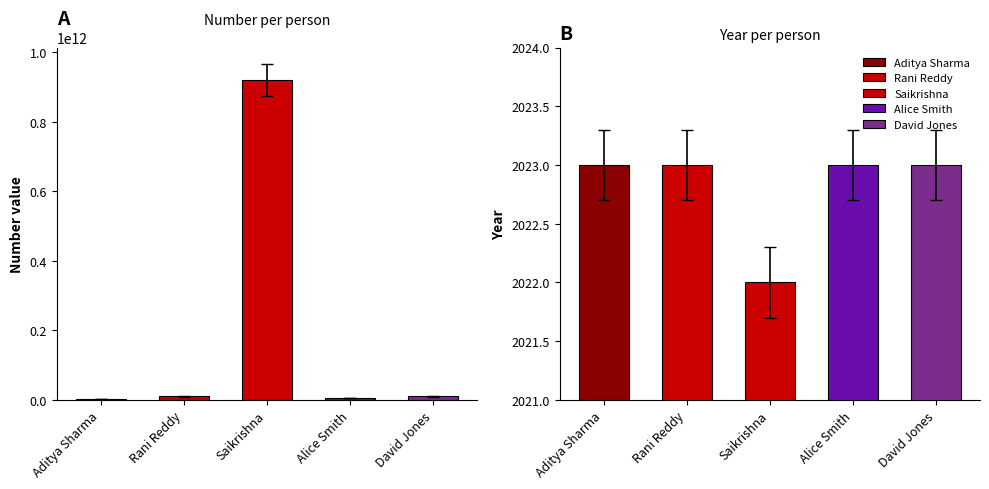

Reading left to right, transcribe all the data shown in this chart.

Number: Aditya Sharma=1234567890	Rani Reddy=9876543210	Saikrishna=919177176888	Alice Smith=5556667778	David Jones=9998887776
Year: Aditya Sharma=2023	Rani Reddy=2023	Saikrishna=2022	Alice Smith=2023	David Jones=2023